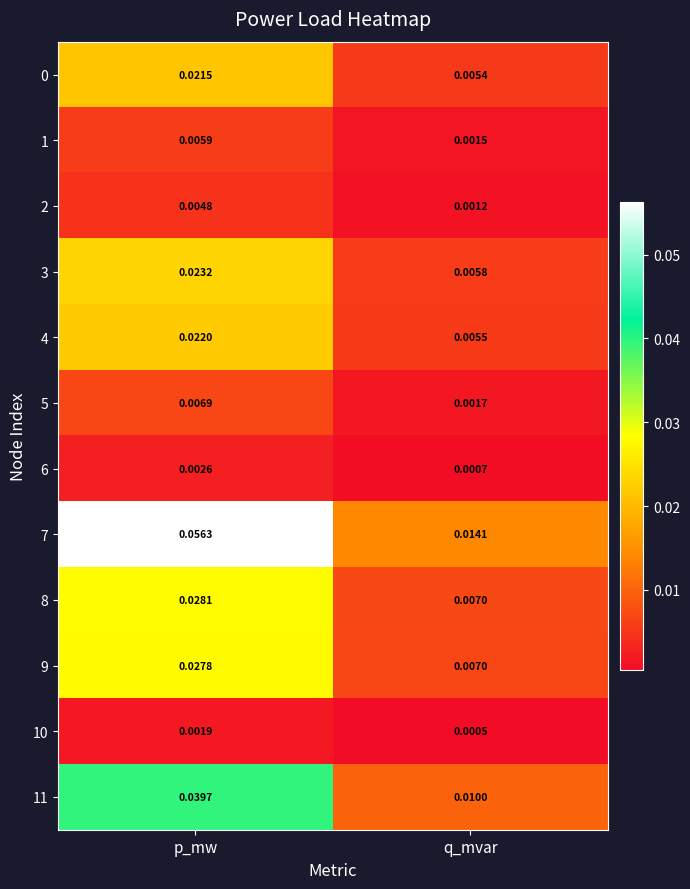

Which category has the lowest value in the 6 series?

q_mvar